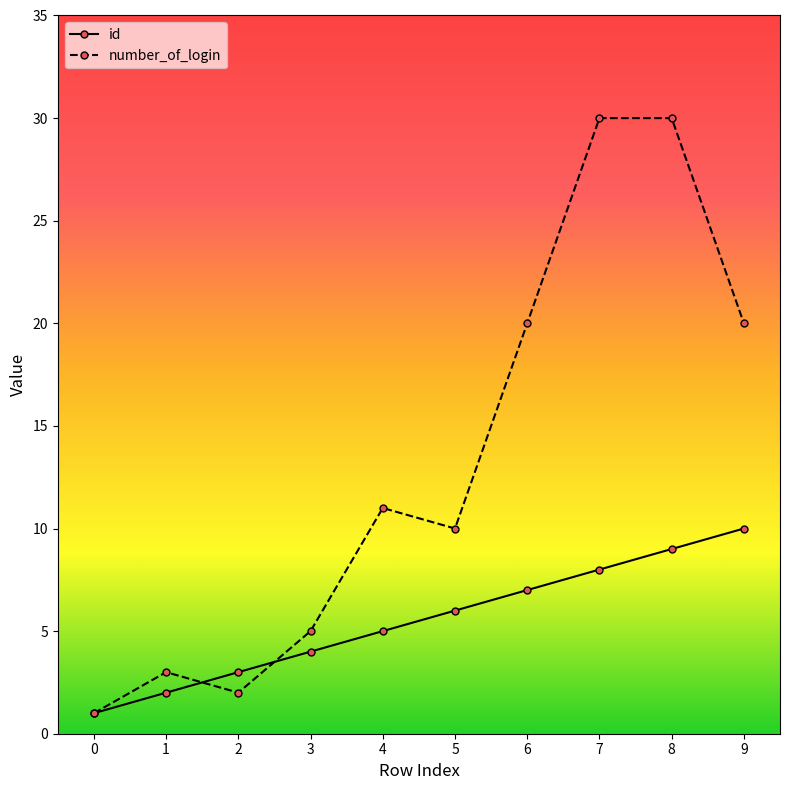

Reading left to right, extract all data points from this chart.

id: 1	2	3	4	5	6	7	8	9	10
number_of_login: 1	3	2	5	11	10	20	30	30	20